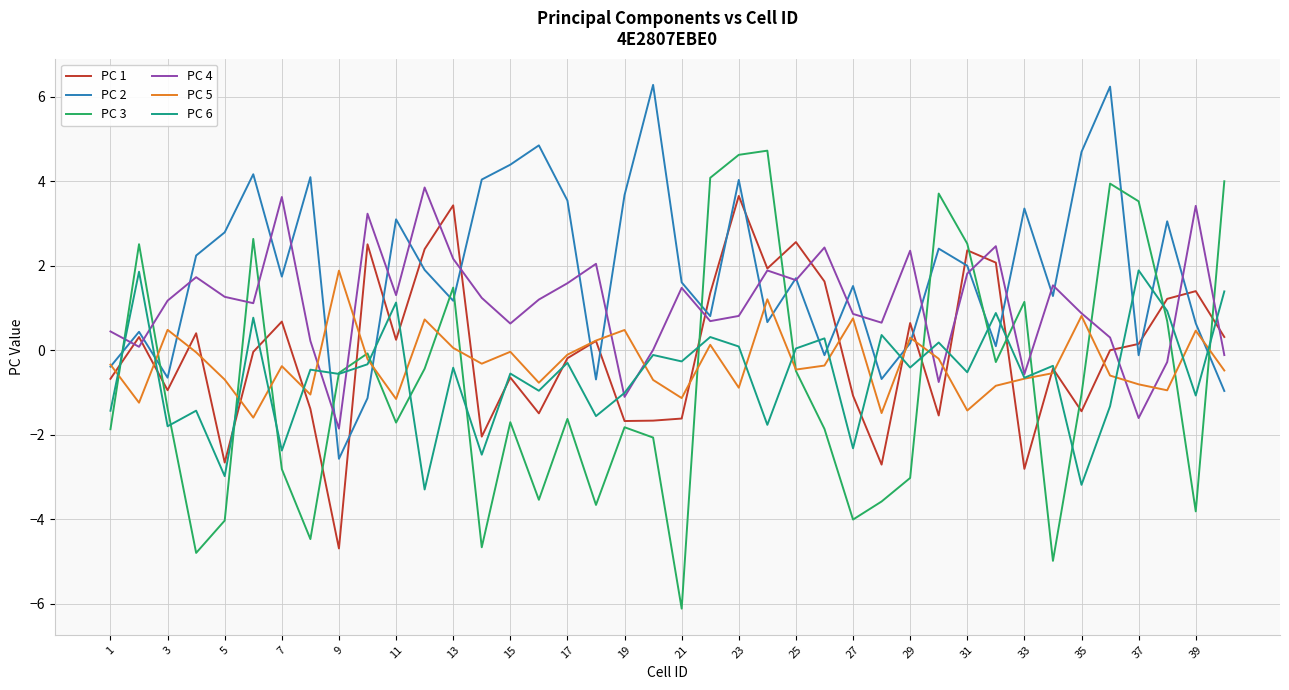

What is the highest value of the PC 1 series?

3.7